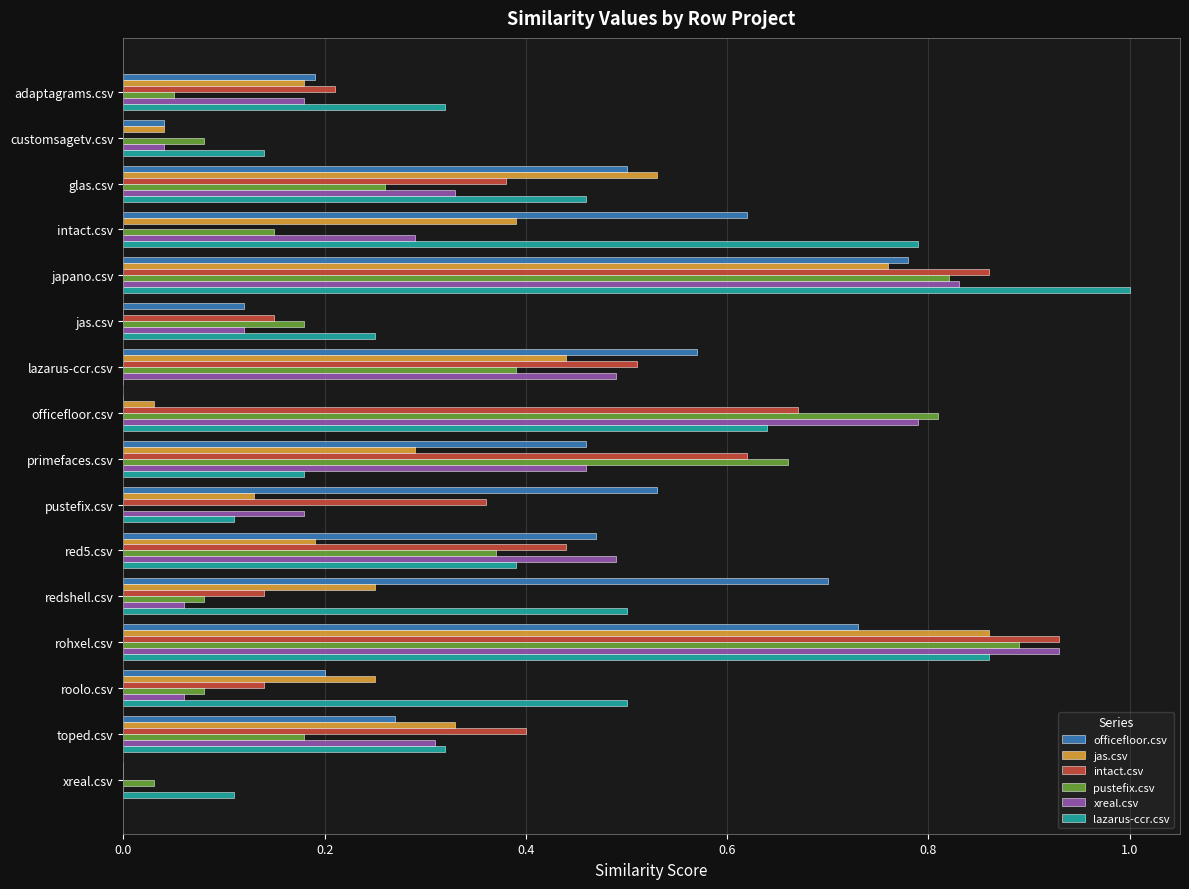

What is the greatest value displayed?

1.0